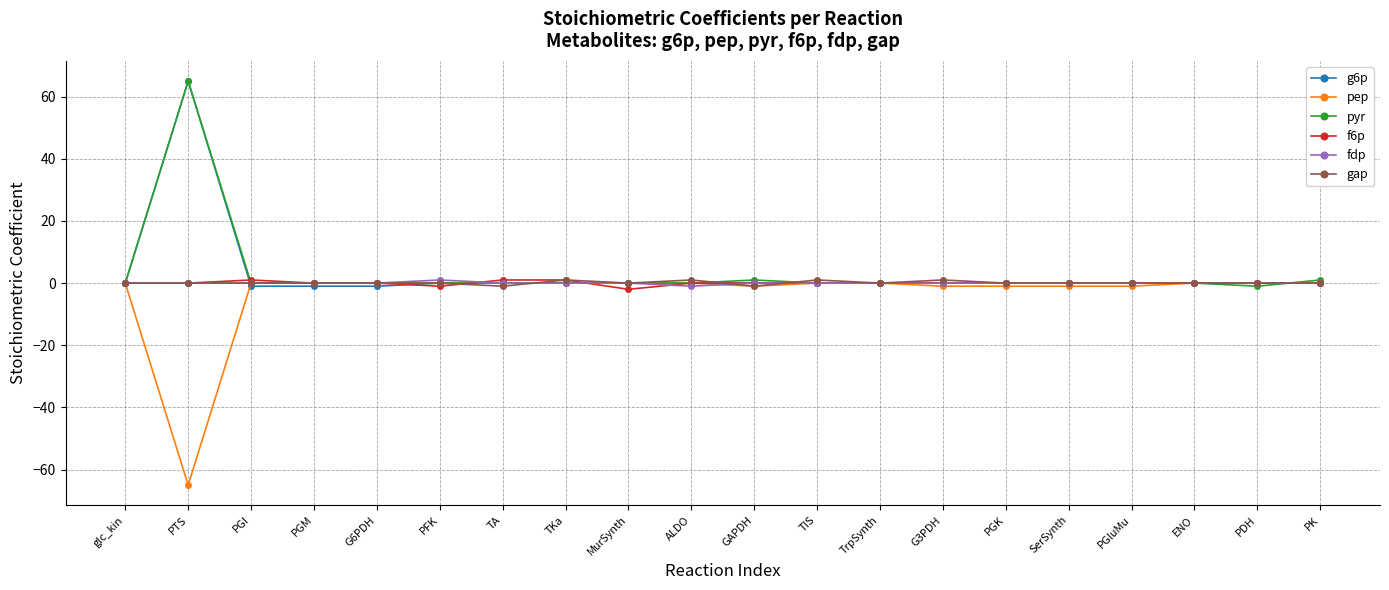

What is the greatest value displayed?

65